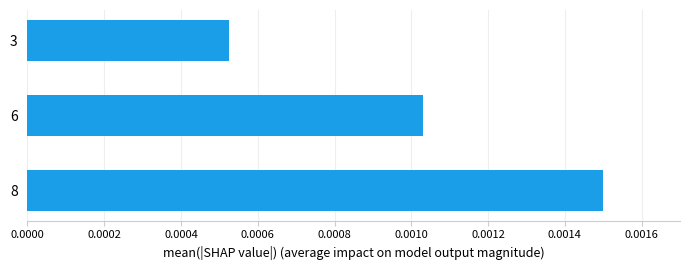

Count the values in the range 0 to 1.

3